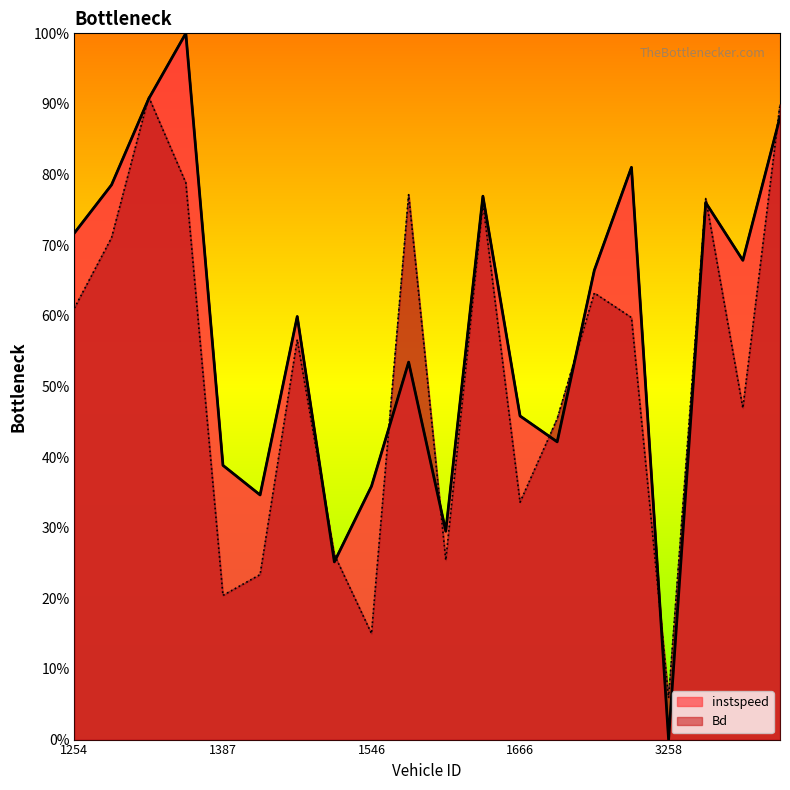

How many series are shown in this chart?

2